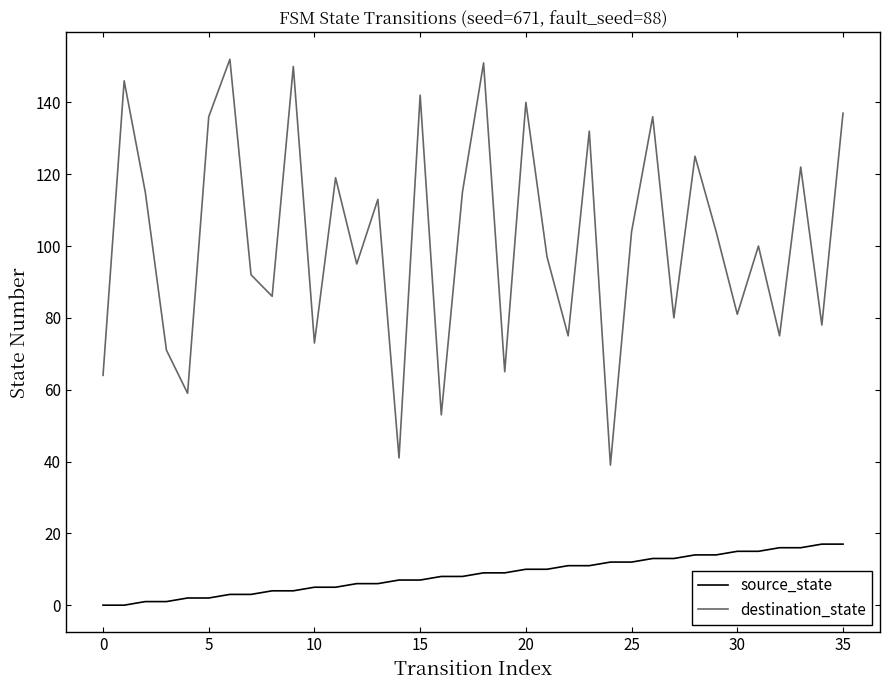

Which series has the largest total across all categories?

destination_state